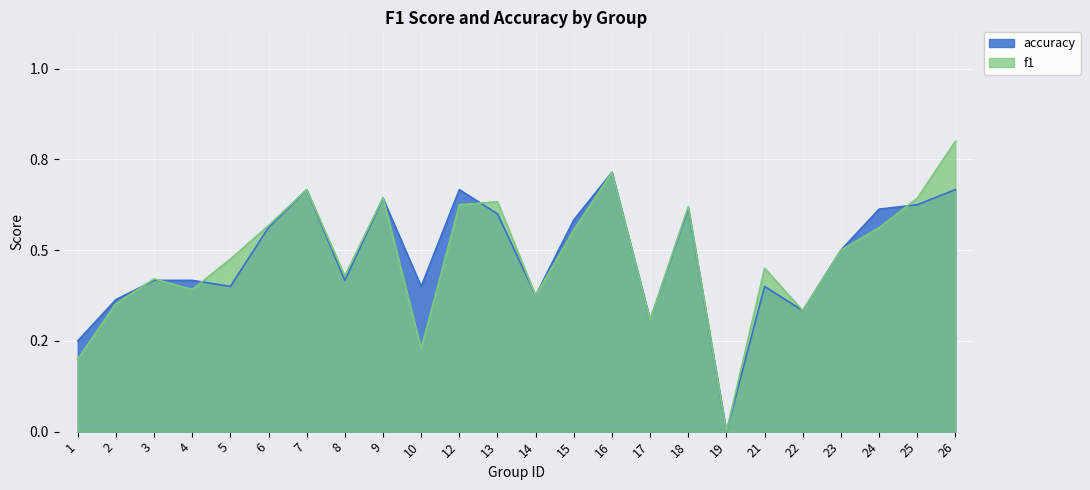

At which category is the sum across all series the highest?

26